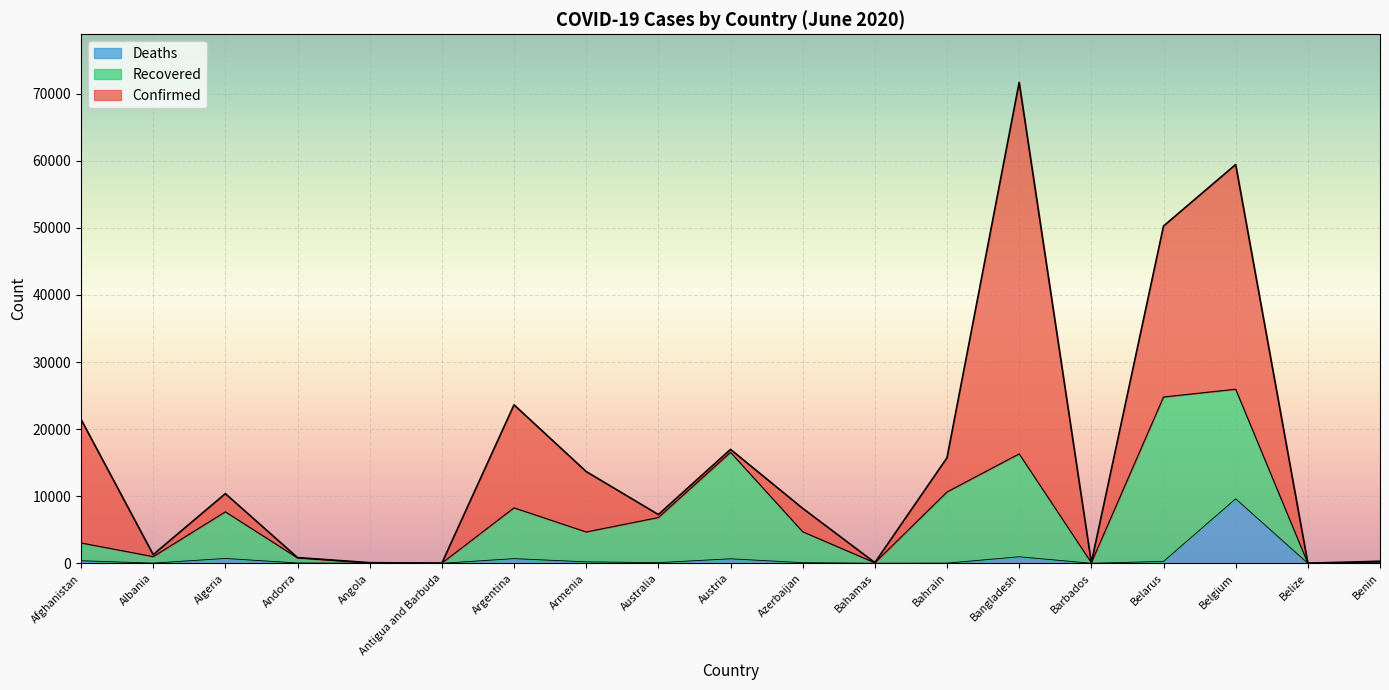

At which category is the sum across all series the highest?

Bangladesh